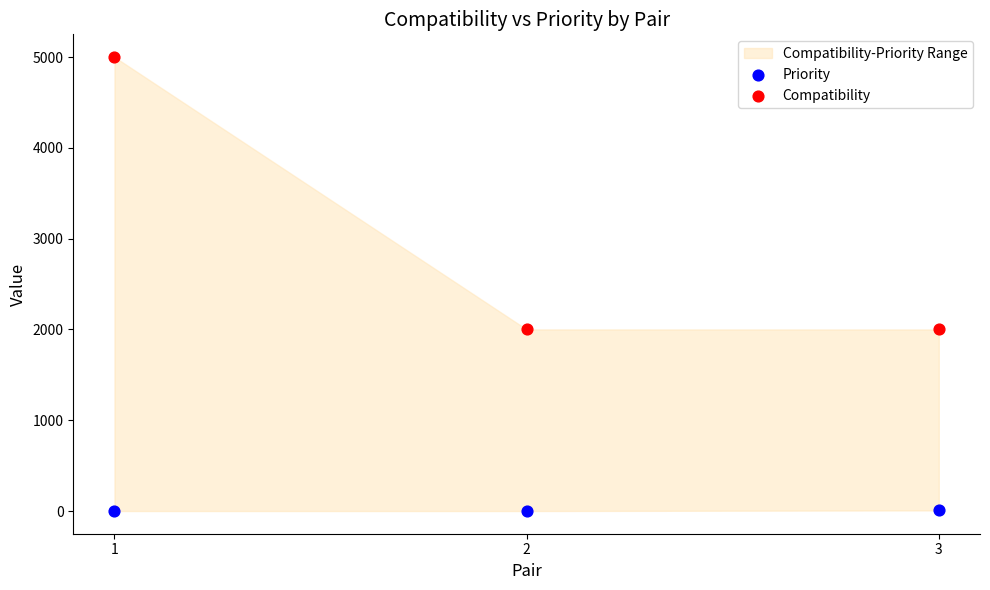

Which series contains the lowest Y value?

Priority